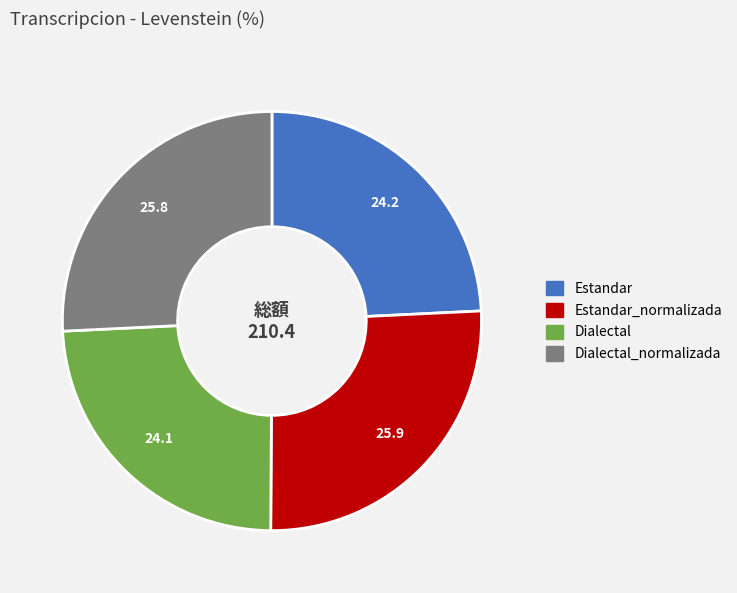

Does Estandar_normalizada represent more than half of the total?

No